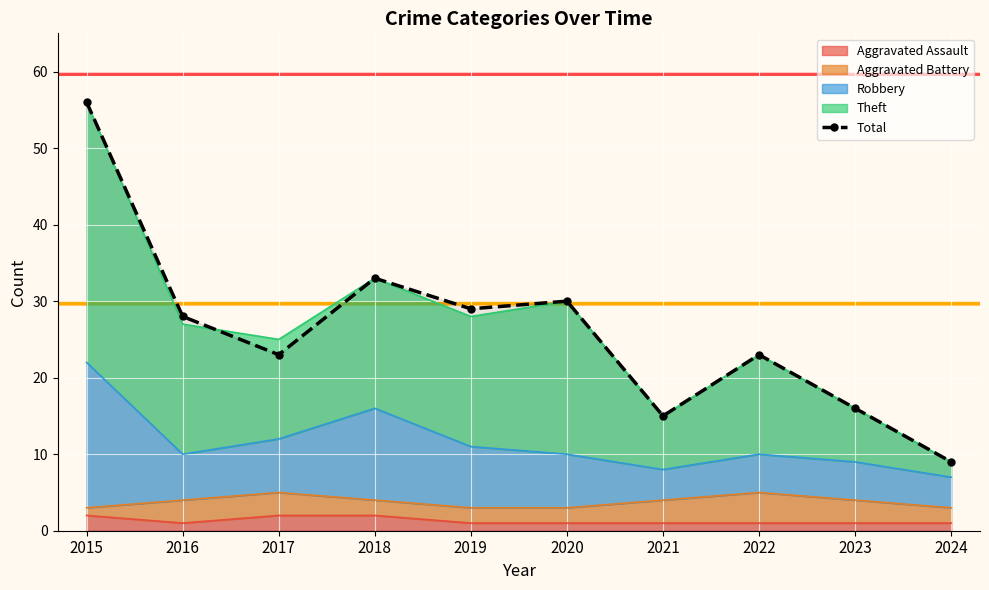

Where is the first local maximum?

2018